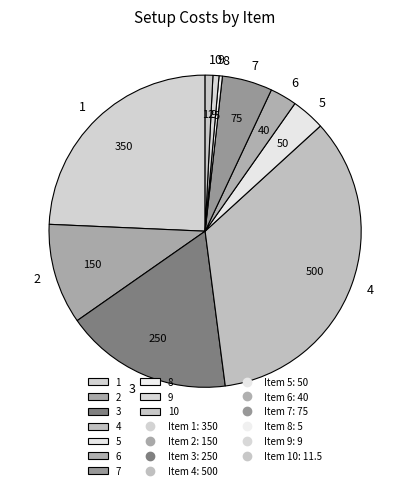

How many segments does this pie chart have?

10